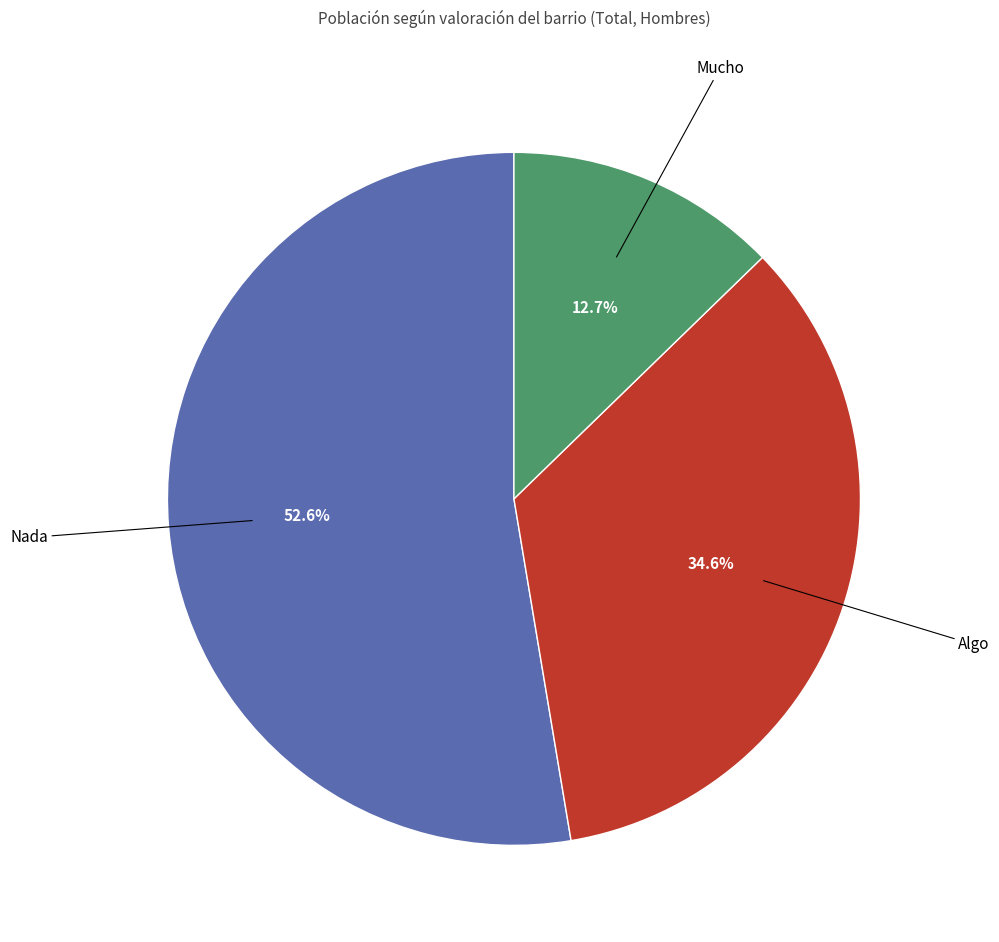

Approximately how many times larger is the value at Algo compared to Nada?

0.7